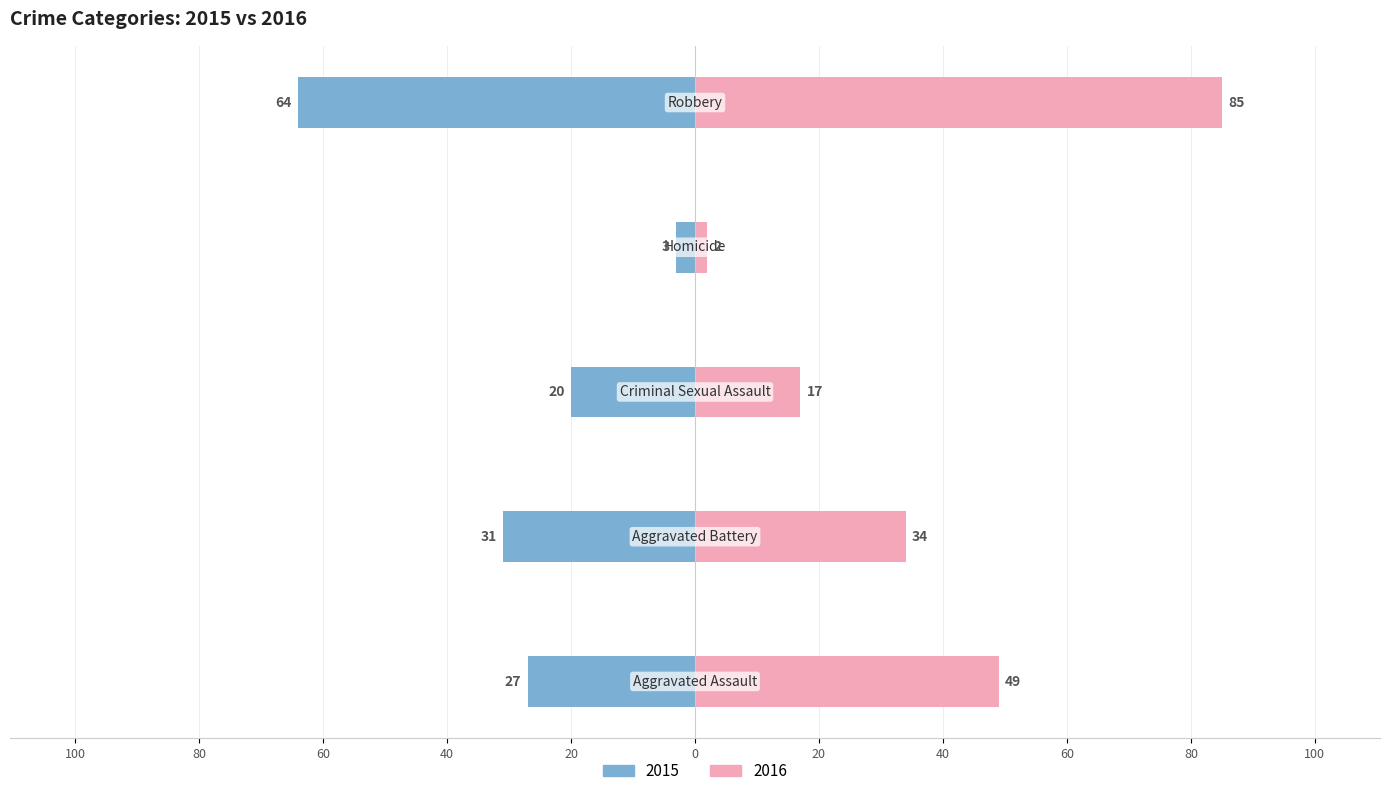

How many groups of bars are there?

5